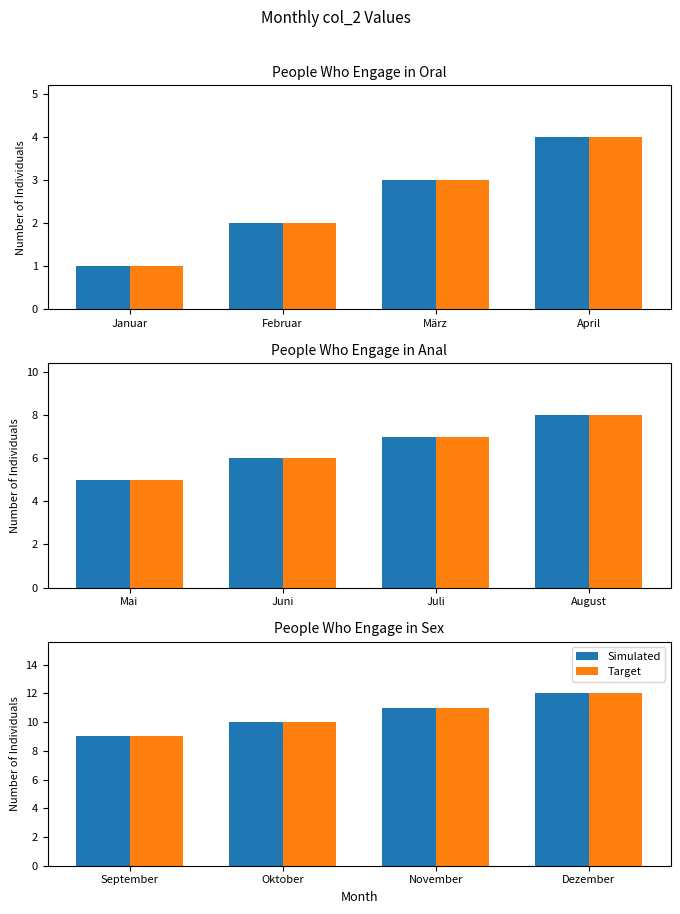

Are the bars horizontal?

No